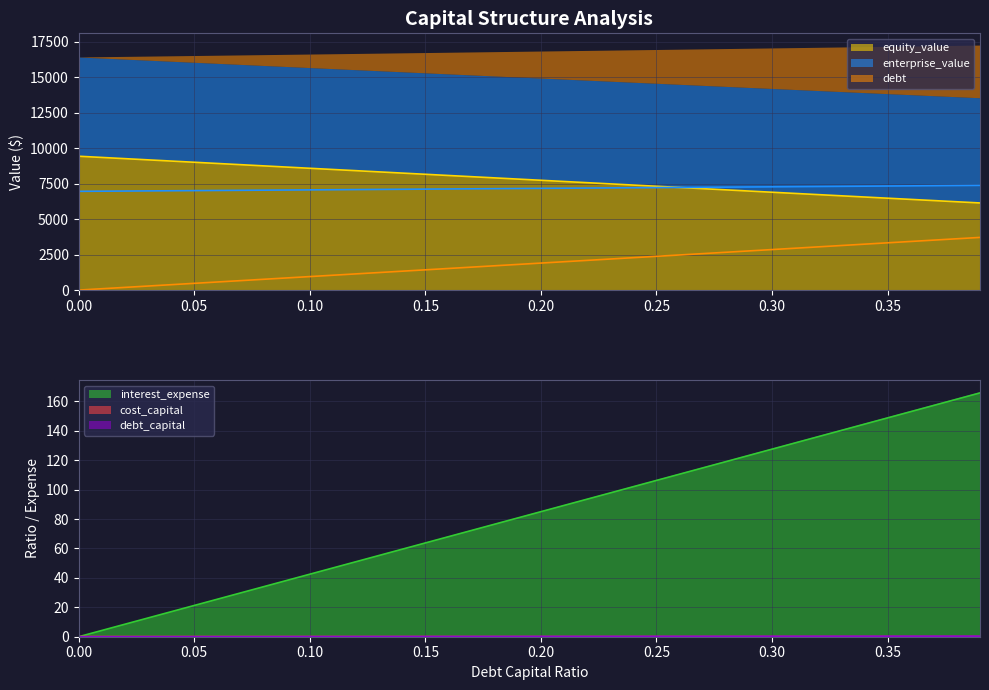

What is the highest value of the equity_value series?

9426.4